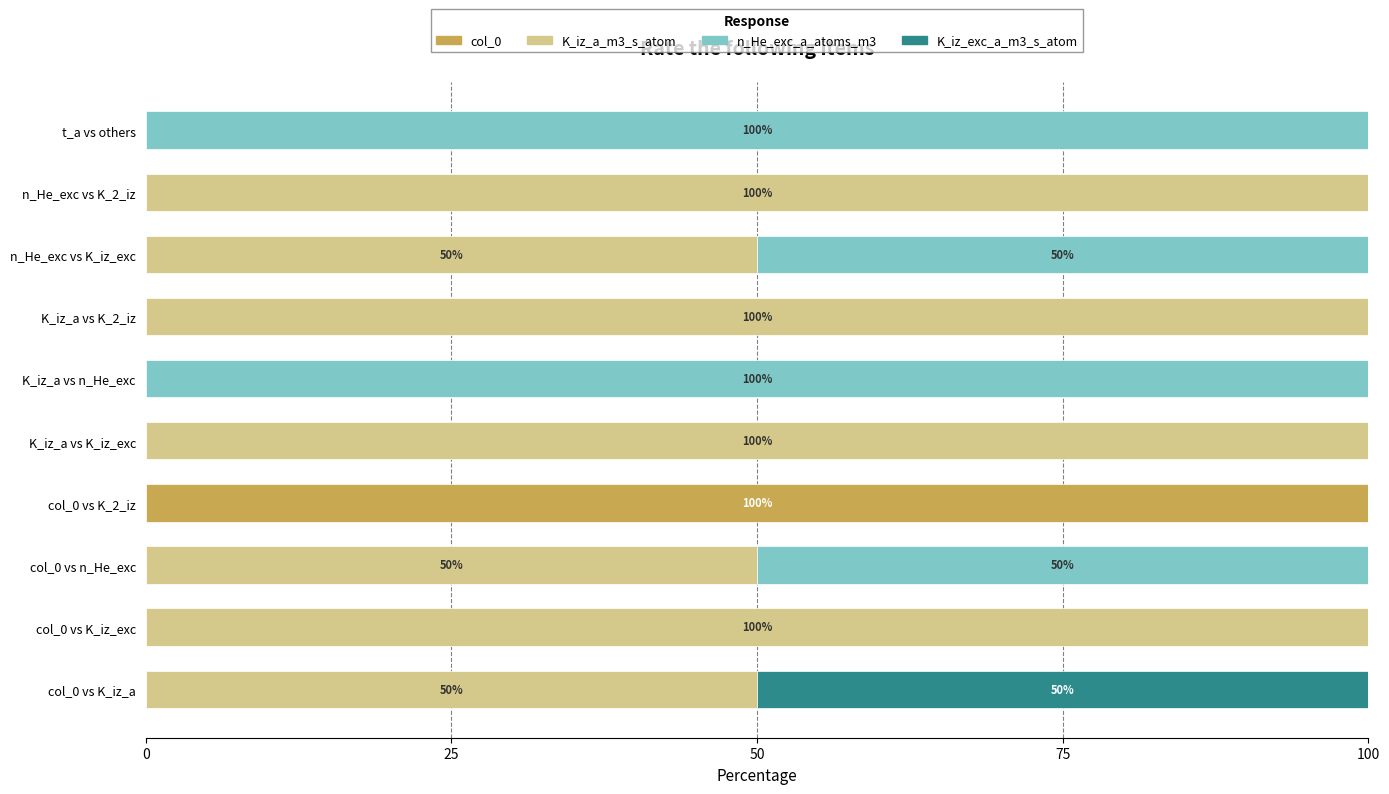

How many categories are shown in the chart?

10